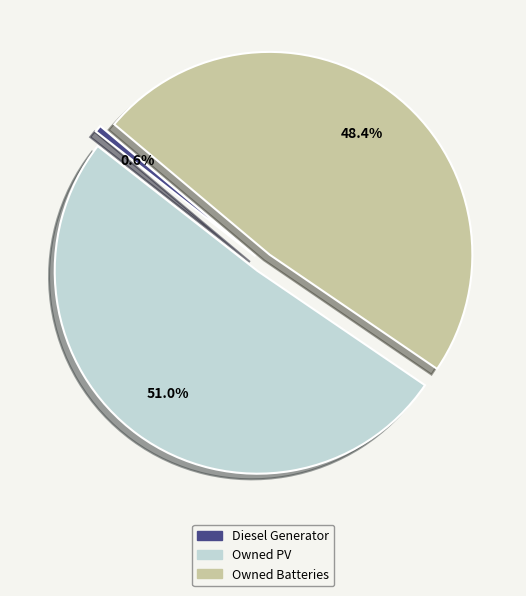

Does Owned PV account for over 50% of the chart?

Yes